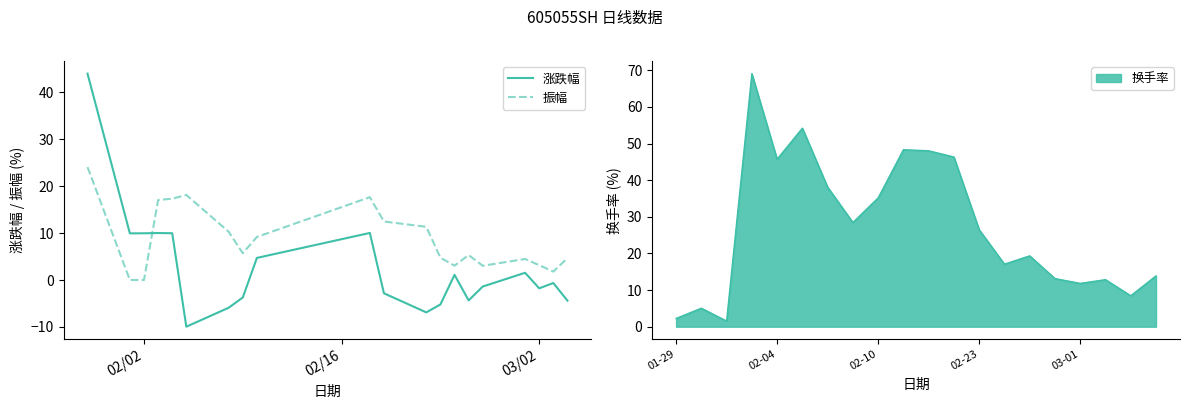

Is the value of 涨跌幅 at 16 greater than the value of 振幅 at 6?

No